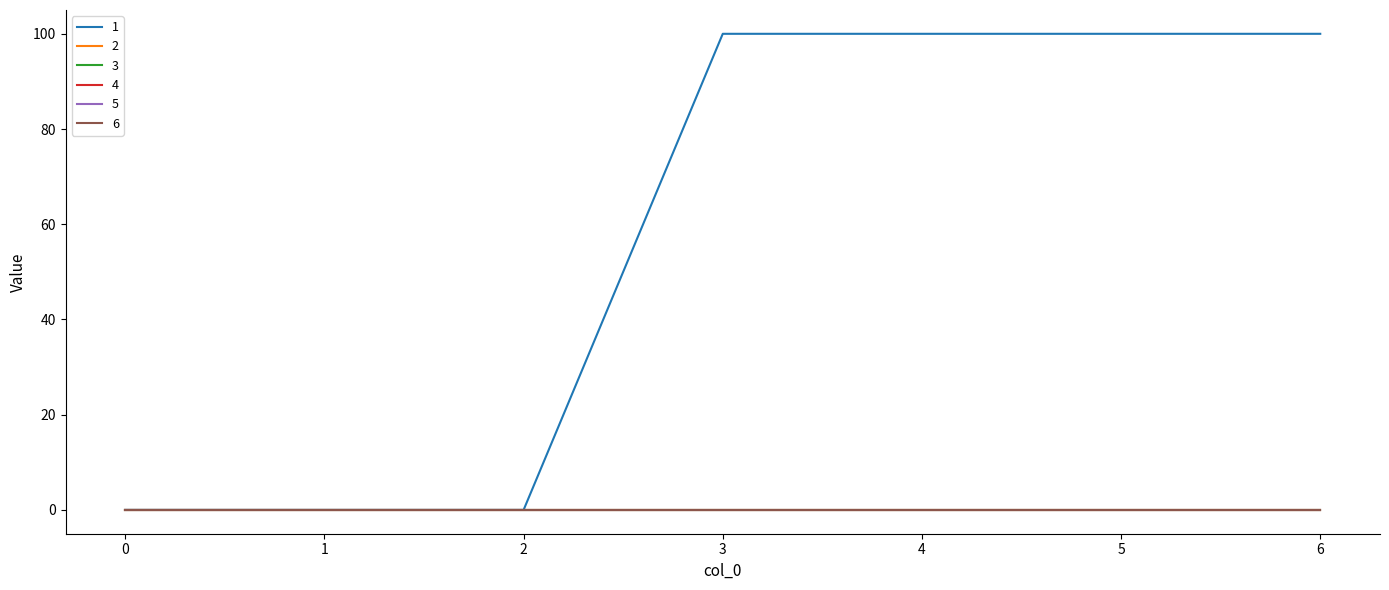

List the series in order of their peak value, highest first.

1, 2, 3, 4, 5, 6